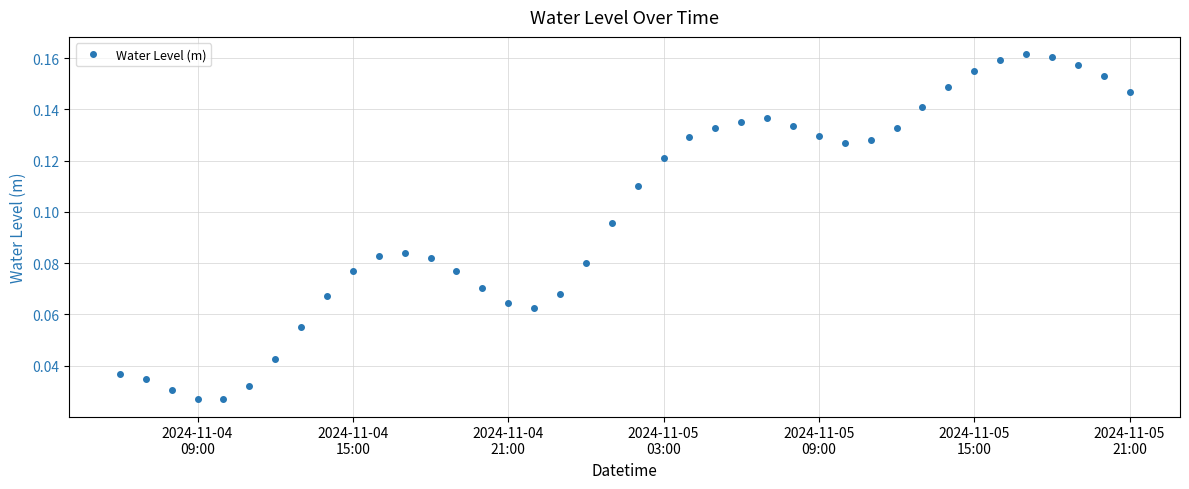

Count the values in the range 0 to 1.

40